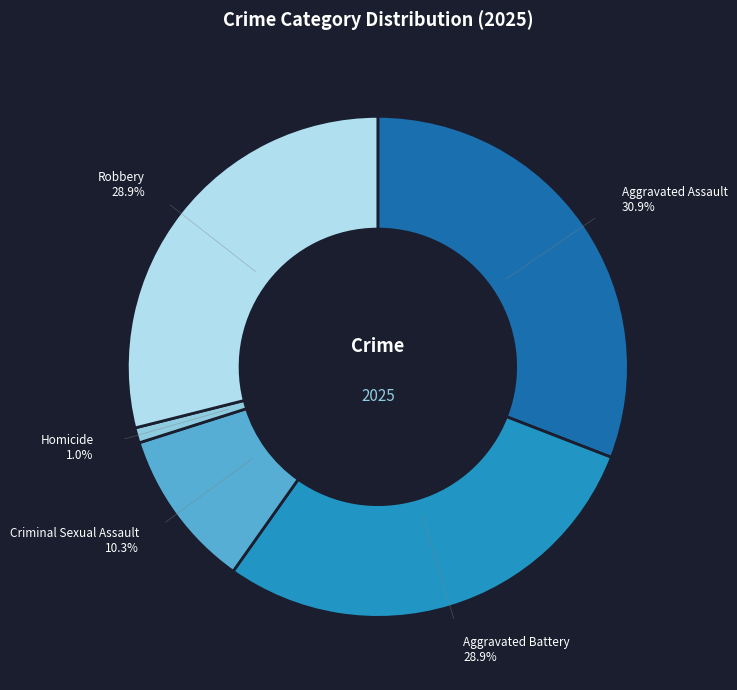

How many segments does this pie chart have?

5